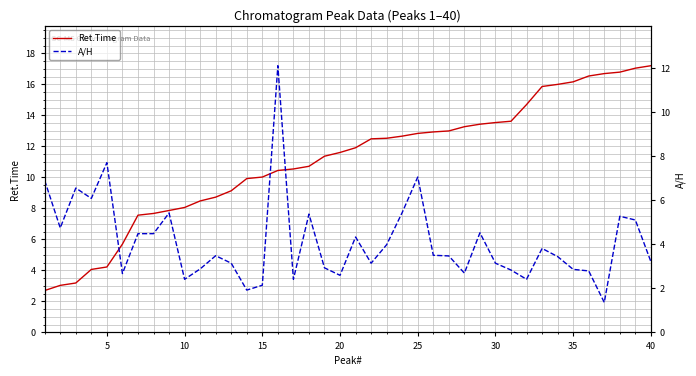

List the series in order of their overall mean, lowest first.

A/H, Ret.Time